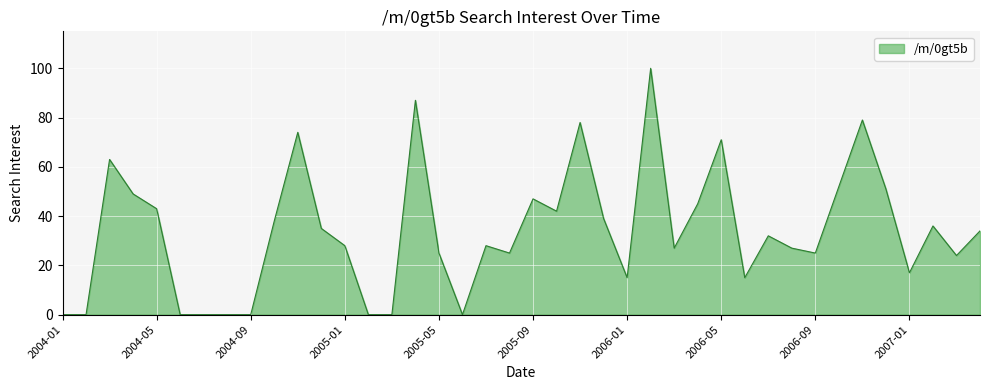

What is the maximum value shown in the chart?

100